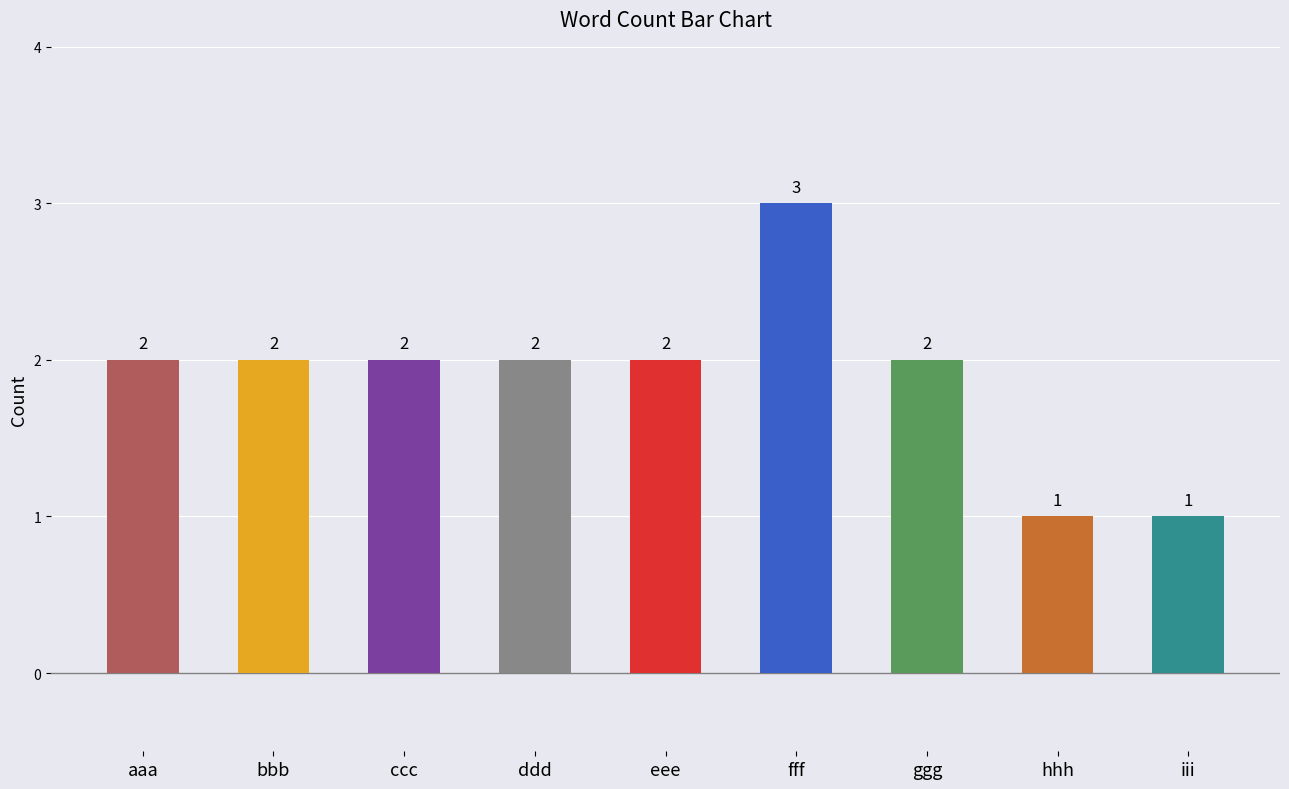

What is the value of the 9th bar from the left?

1